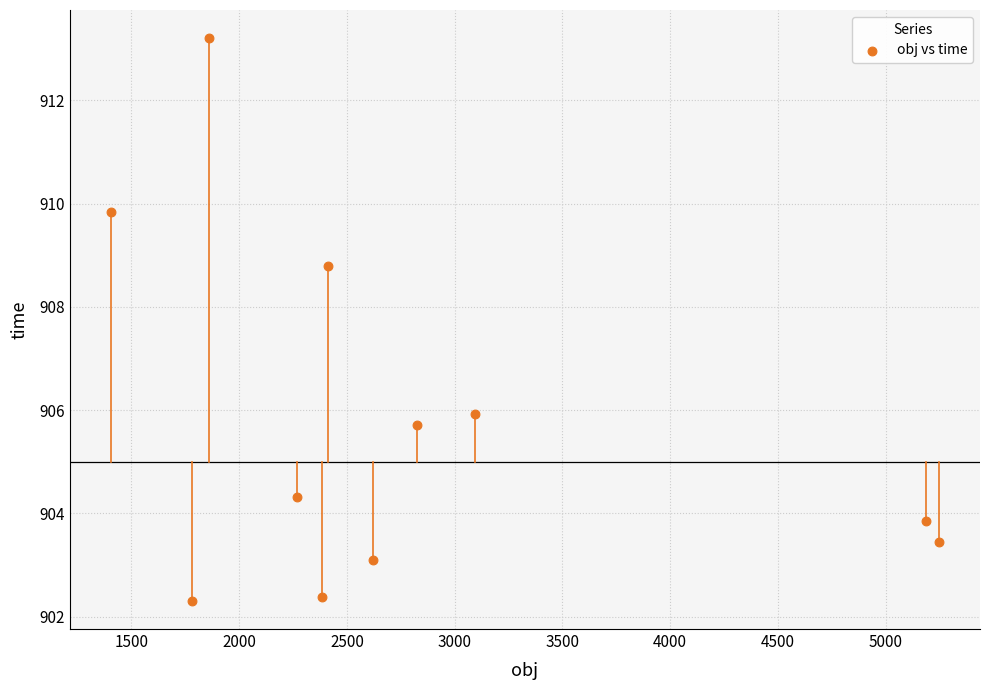

What is the average X value?

2825.9